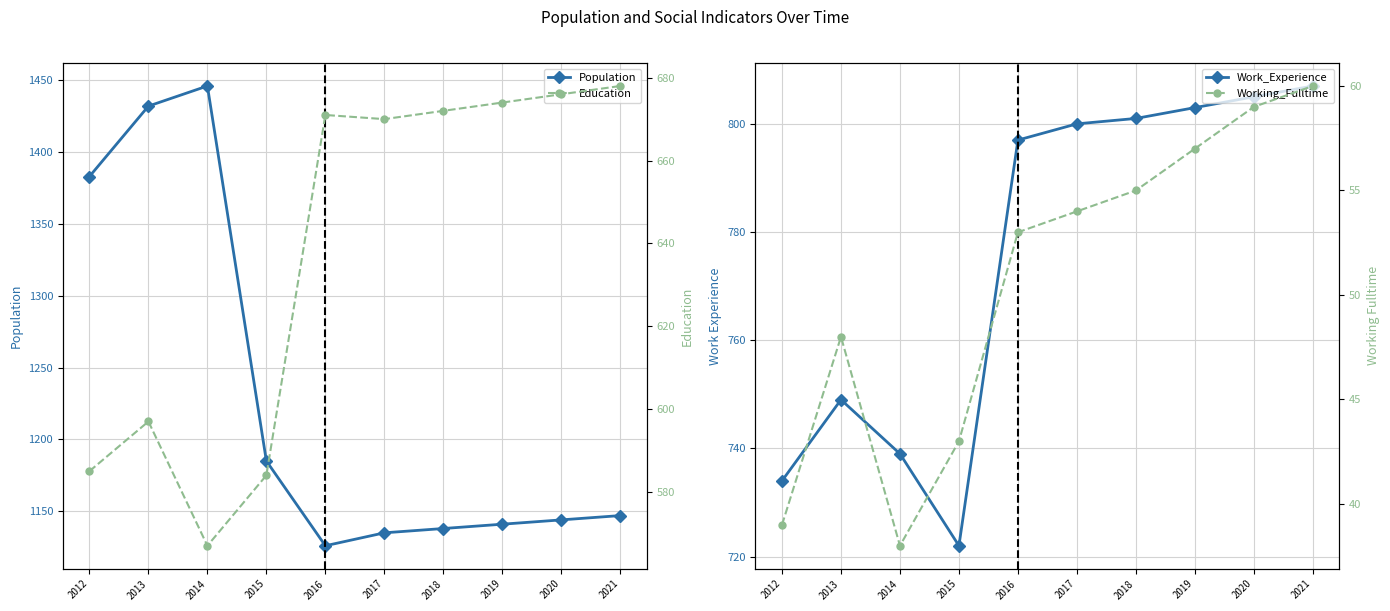

Is this an area chart (filled region under the line)?

No